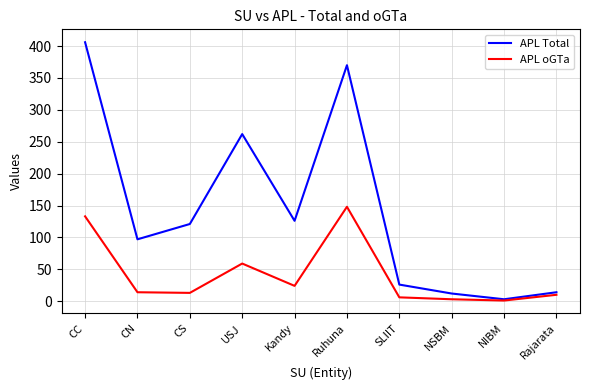

The APL oGTa series shows 10 at Rajarata. True or false?

True